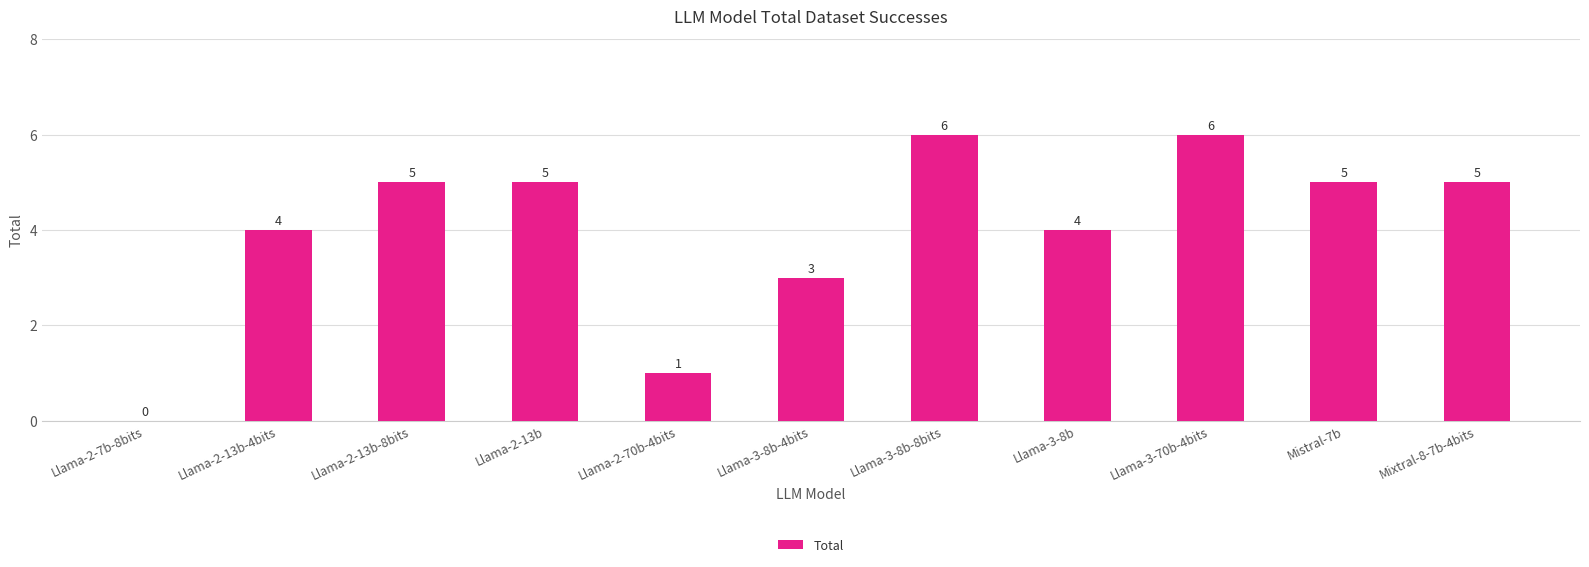

Is it true that the value at Llama-3-70b-4bits is 6?

True